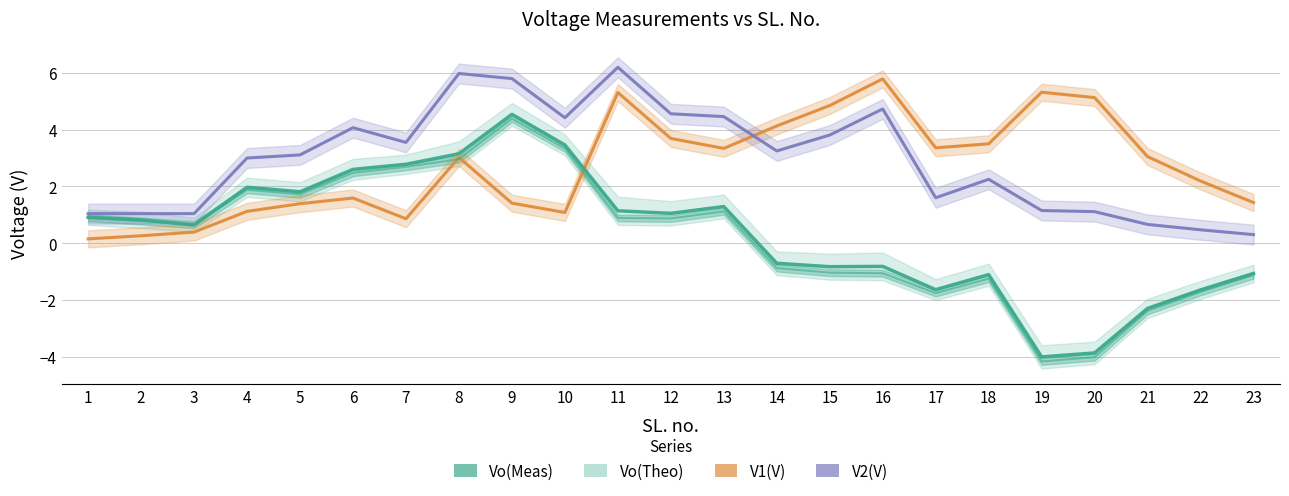

True or false: Vo(Meas) has a value of 1.1 at 2.

False